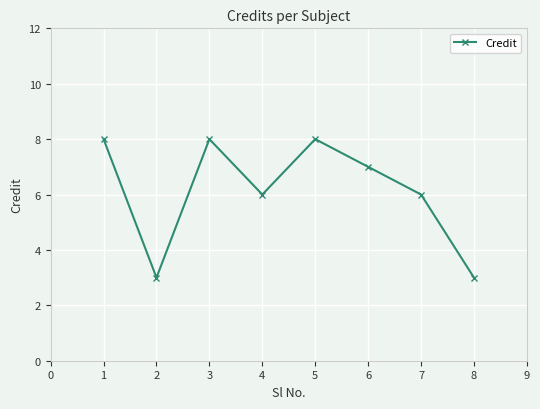

Does the chart display data point markers on the line(s)?

Yes